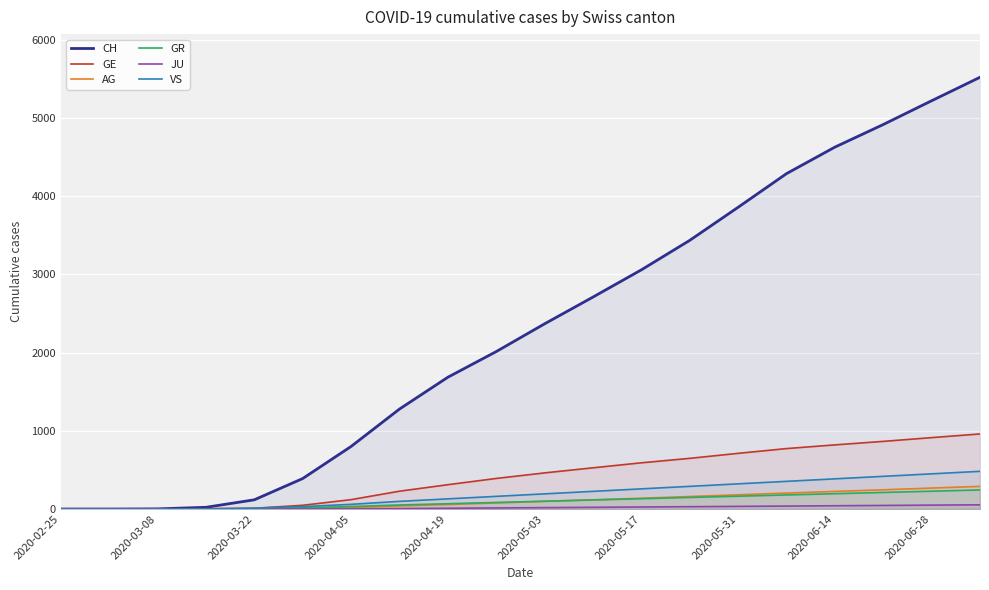

Which series has the largest total across all categories?

CH